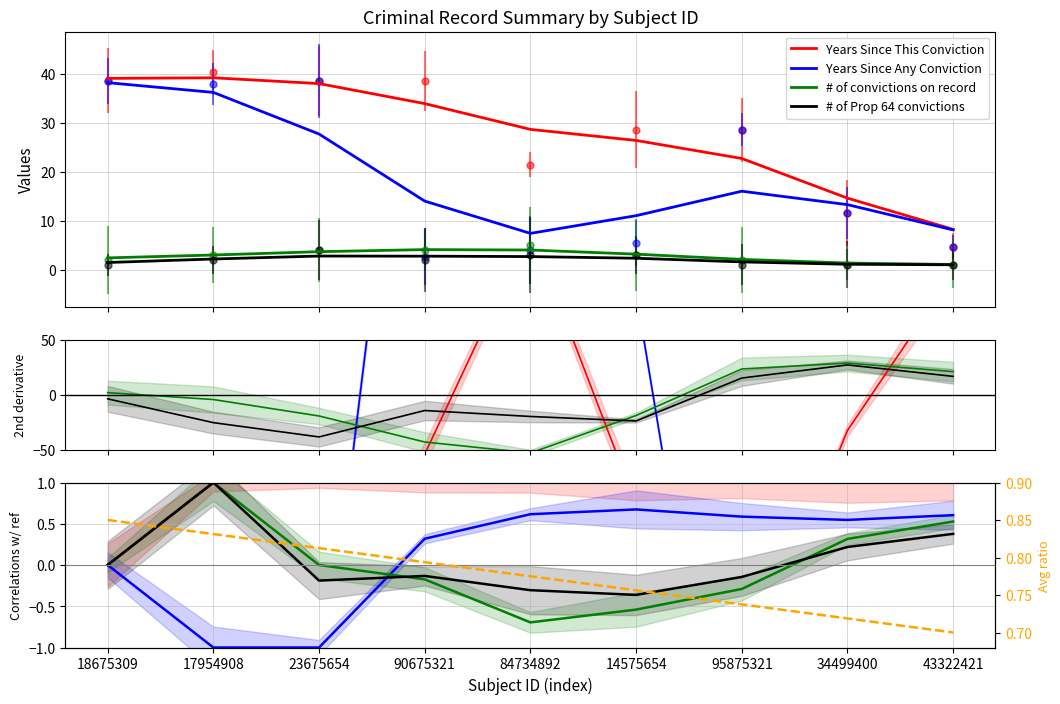

What is the label of the 7th point from the left?

95875321